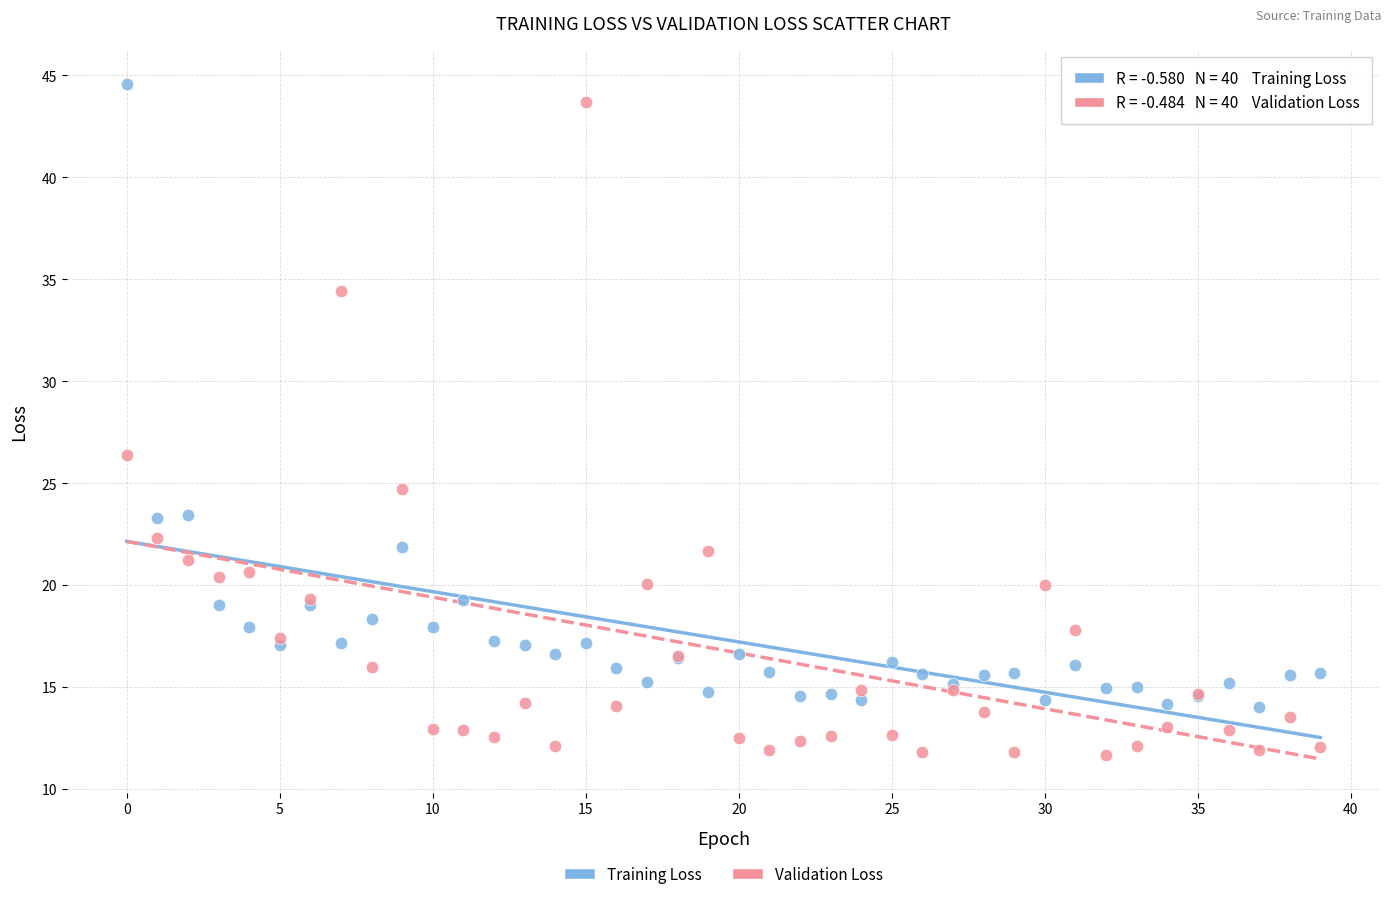

Which series has the widest spread of Y values?

Validation Loss